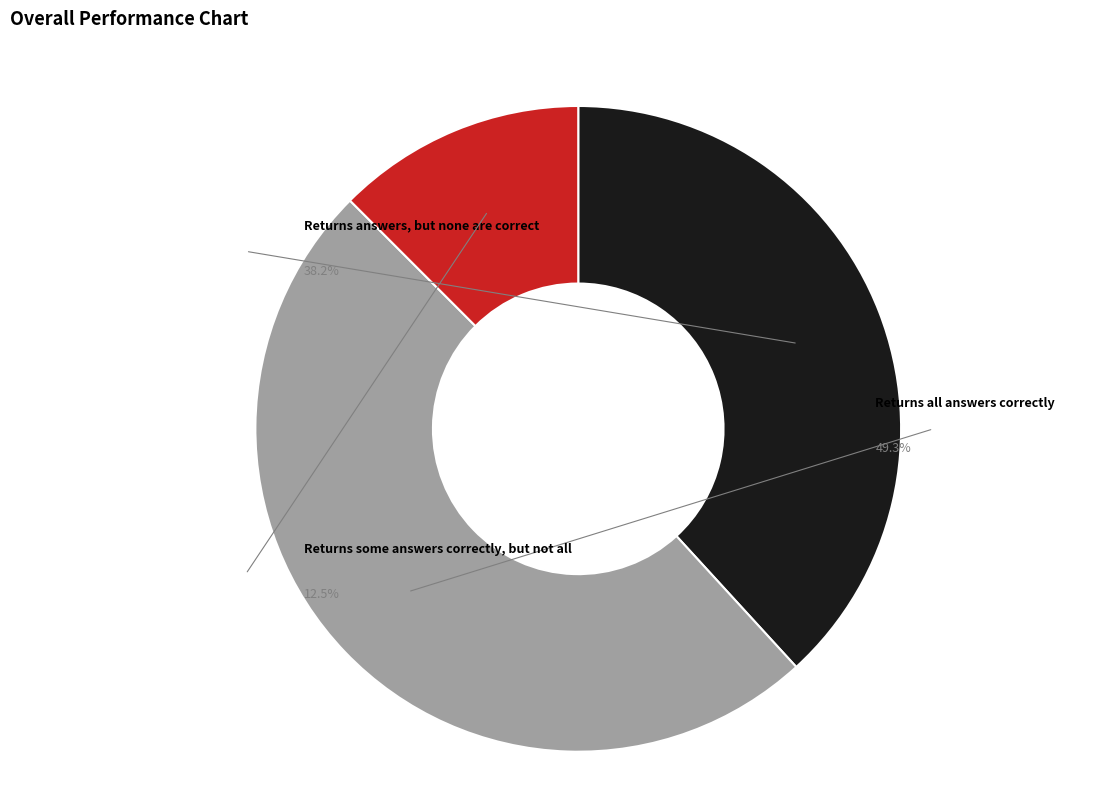

Is it true that Returns answers, but none are correct is 32% of the pie?

False